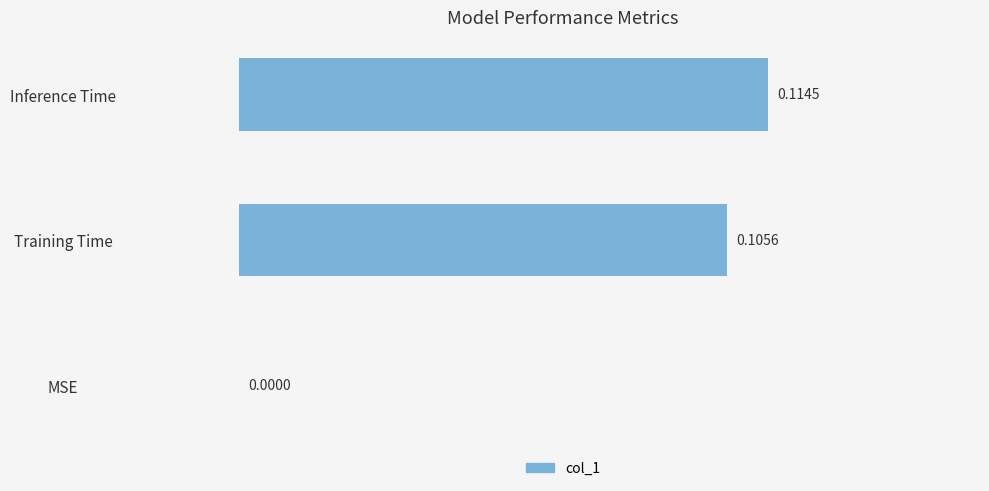

Which has a higher value, Inference Time or MSE?

Inference Time